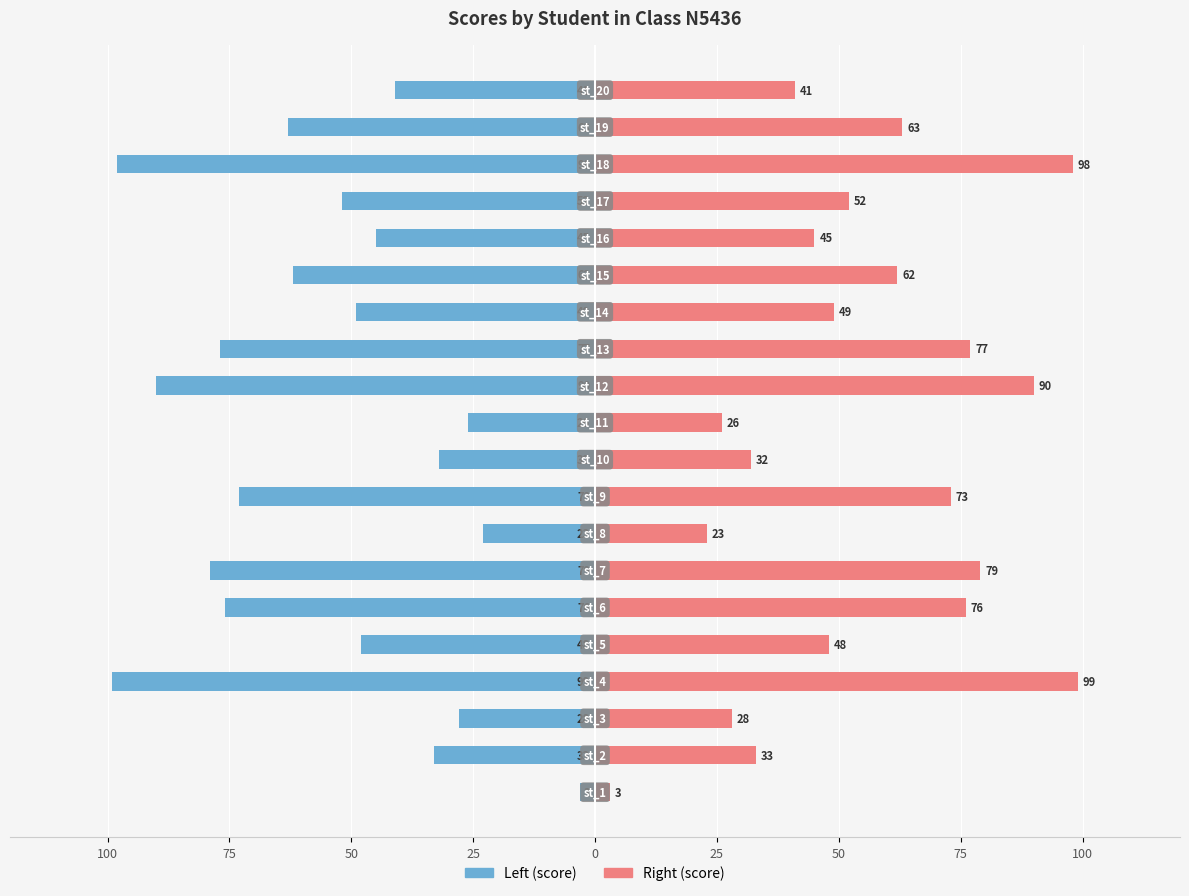

How many values in the score (right) series are below 52?

10